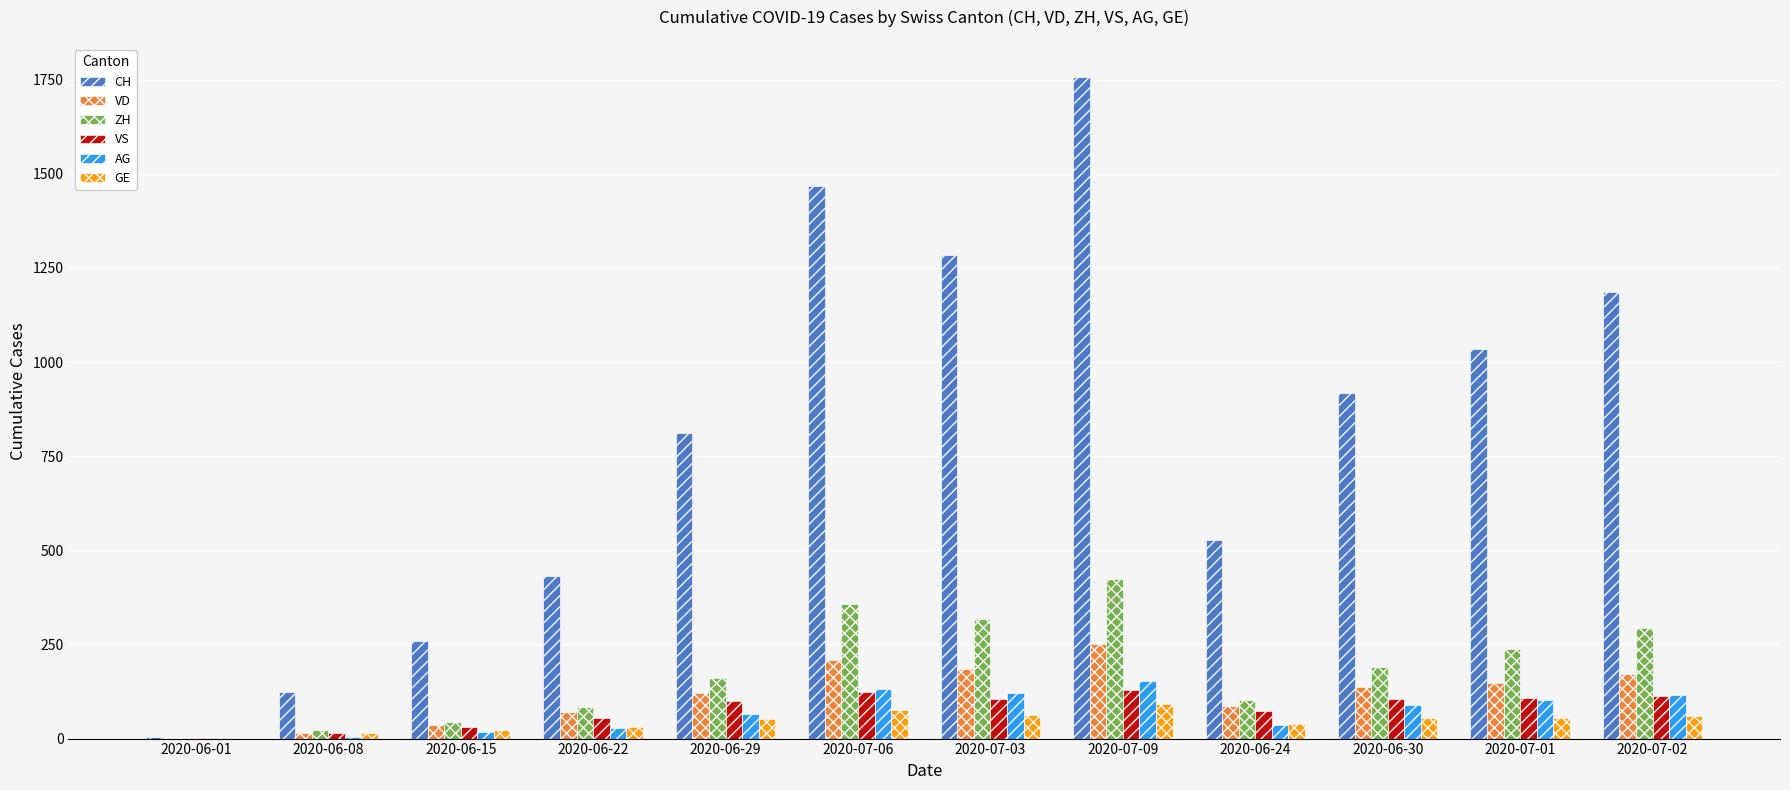

What is the sum of all VS values?

957